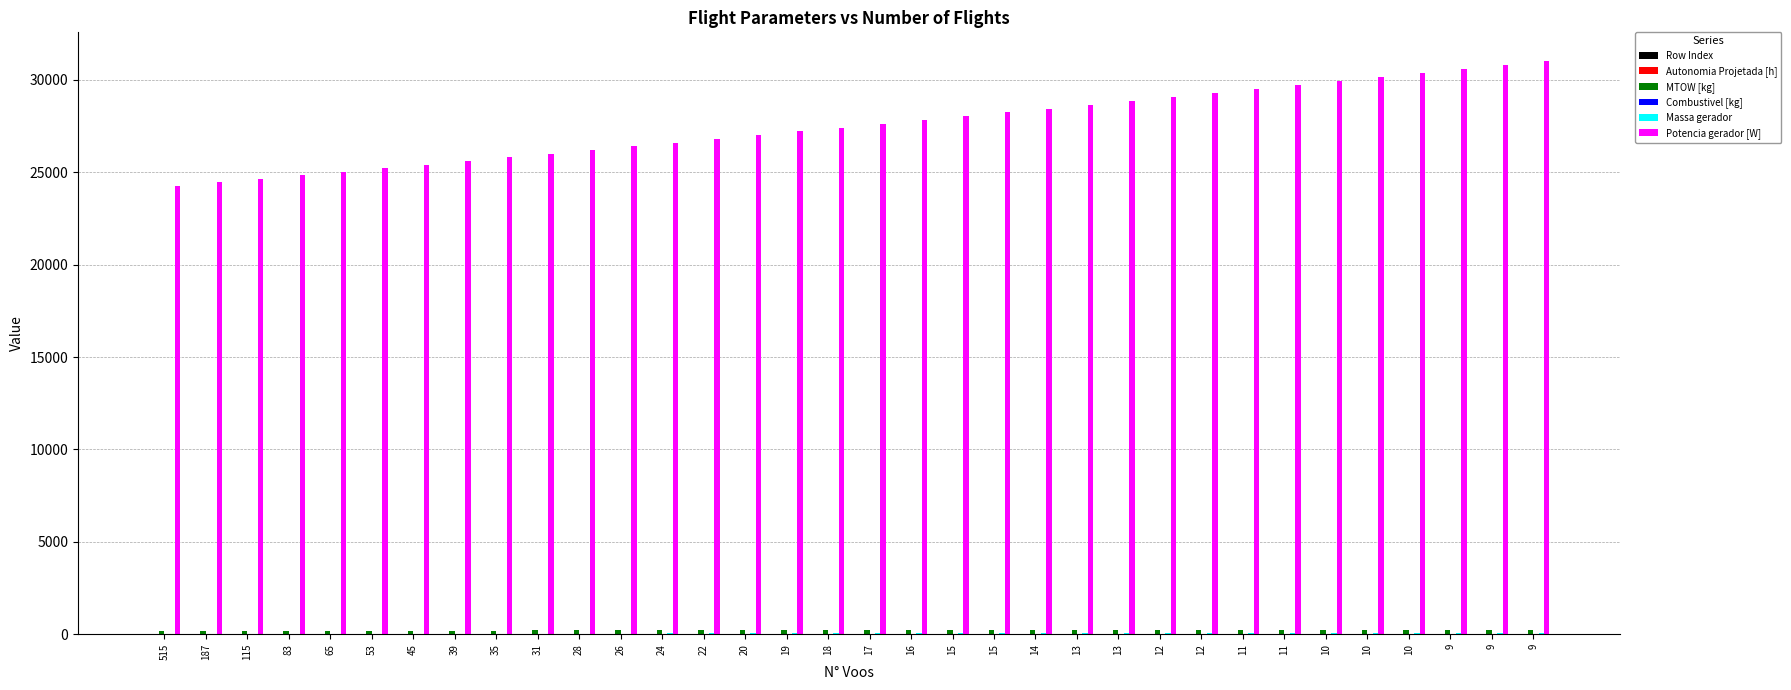

Which series has the widest spread of values?

Potencia gerador [W]